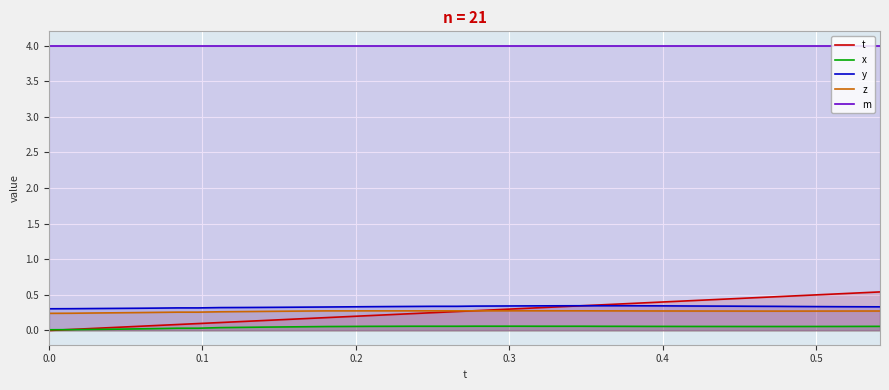

Which series has the widest spread of values?

t